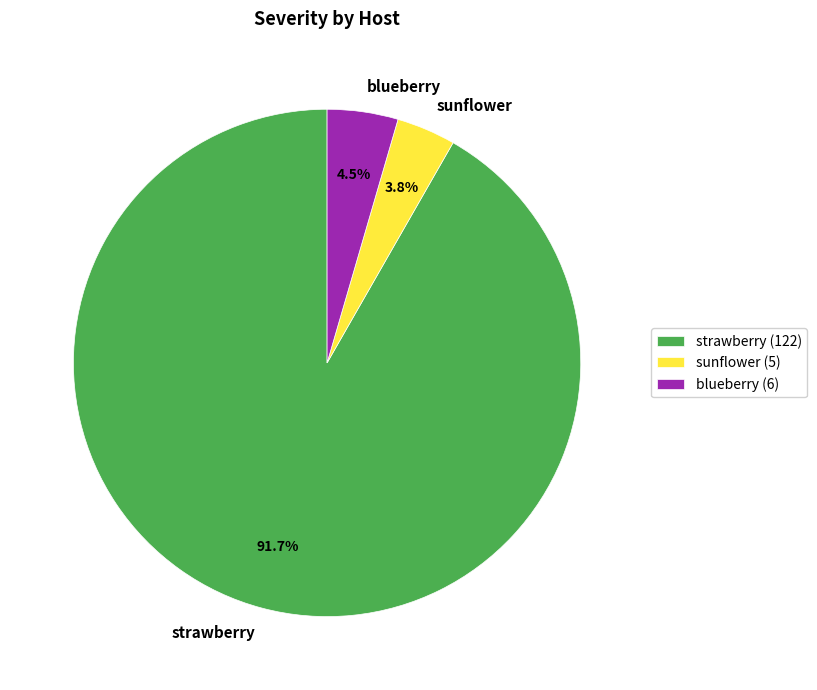

Does any single category account for the majority?

Yes